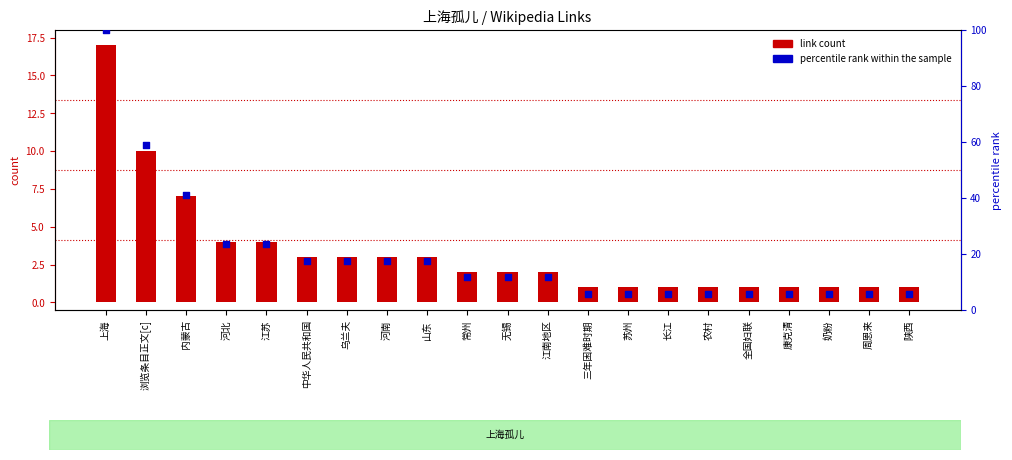

Is the value of percentile rank within the sample at 苏州 greater than the value of link count at 河南?

Yes